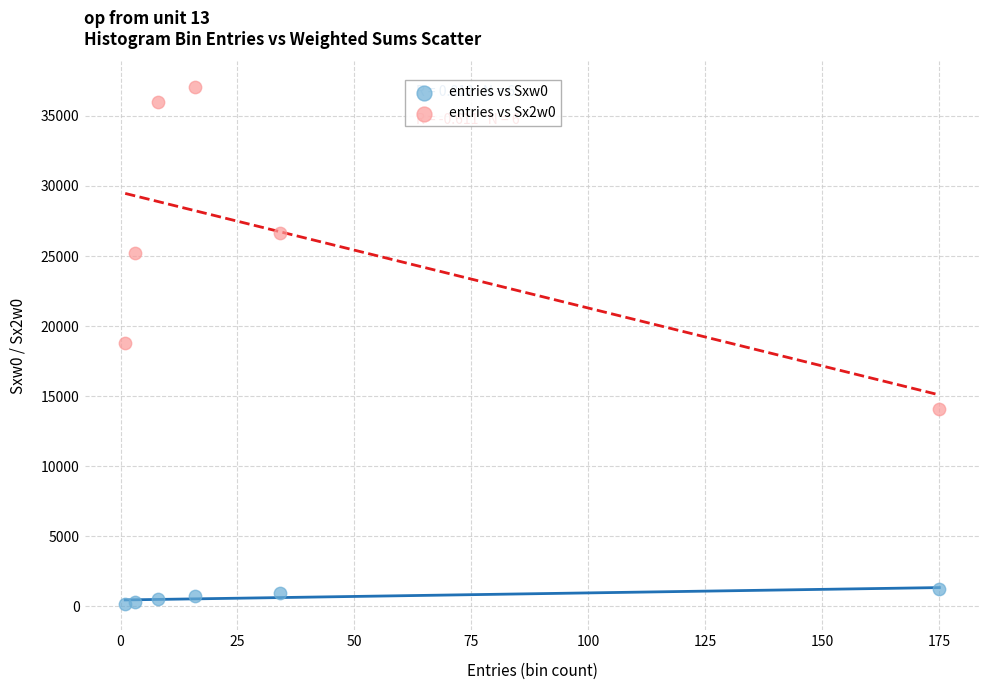

Which series has the widest spread of Y values?

entries vs Sx2w0